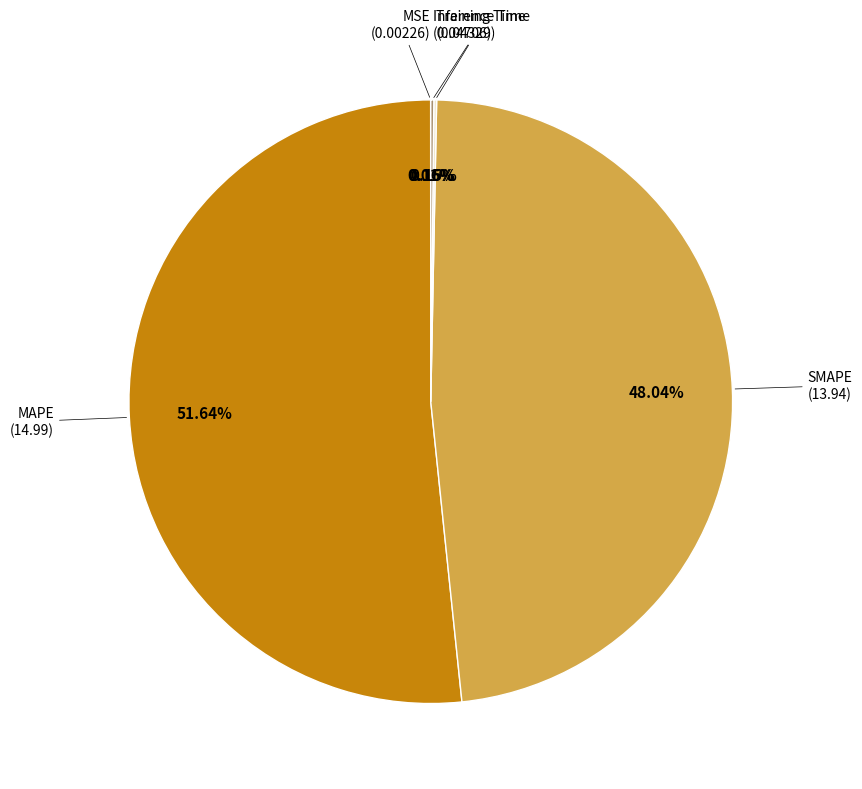

Is there a majority slice in this chart?

Yes